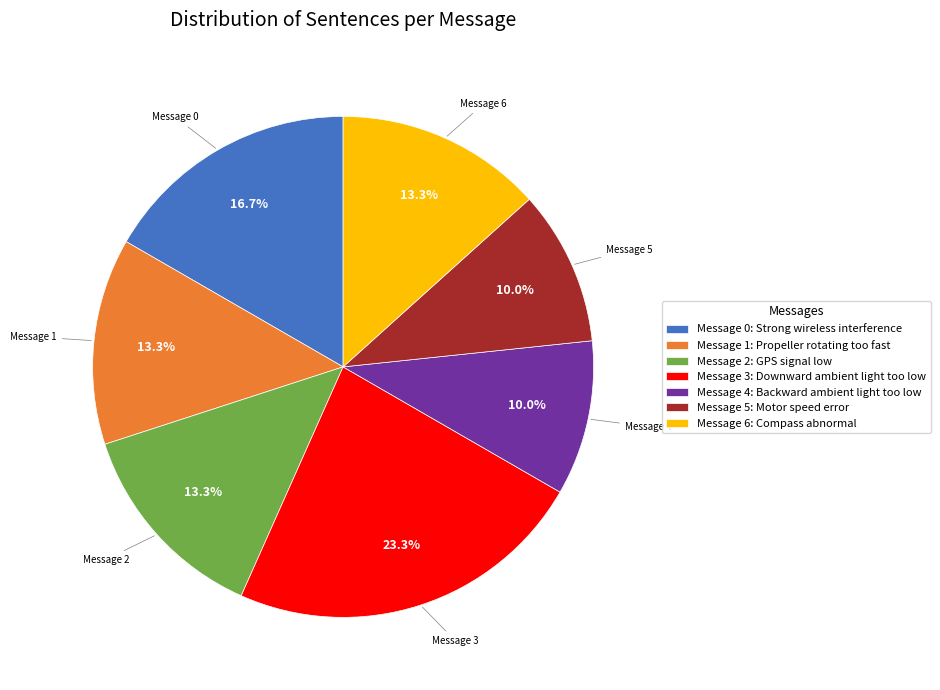

What percentage is NOT represented by Message 3: Downward ambient light too low?

76.7%